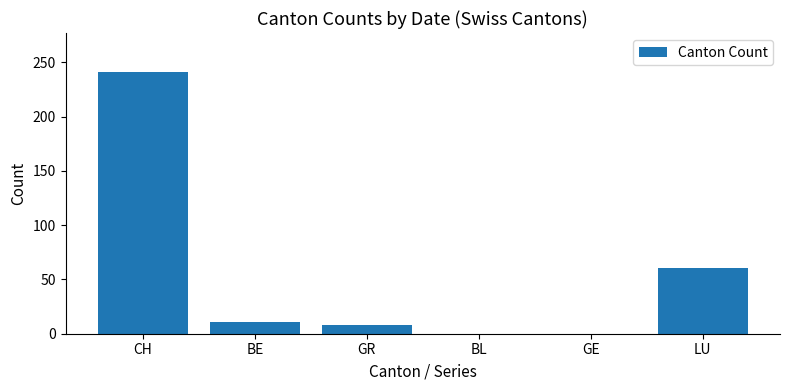

Are the bars horizontal?

No